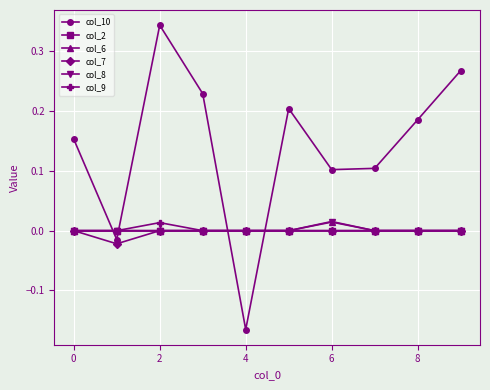

How many data points does each series have?

10